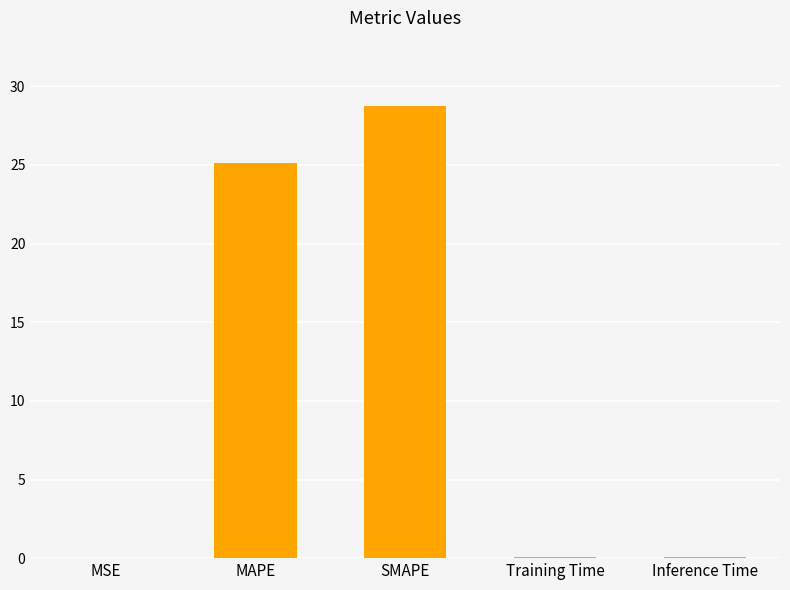

Where is the data nearest to the value 14?

MAPE